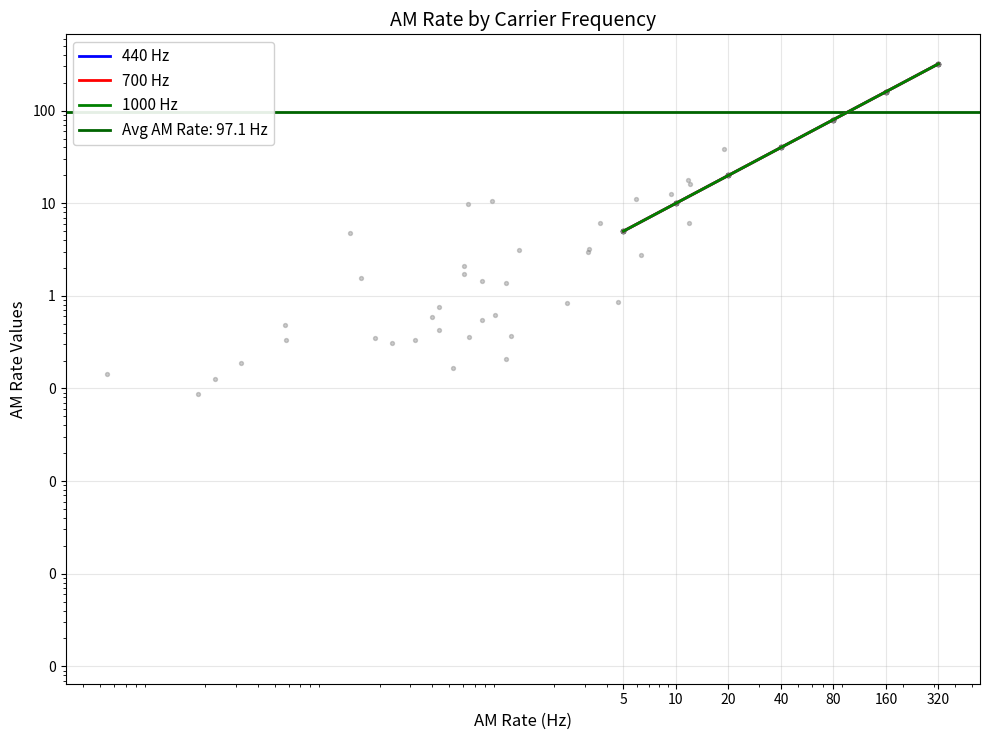

What is the total value across all series at 5?

15